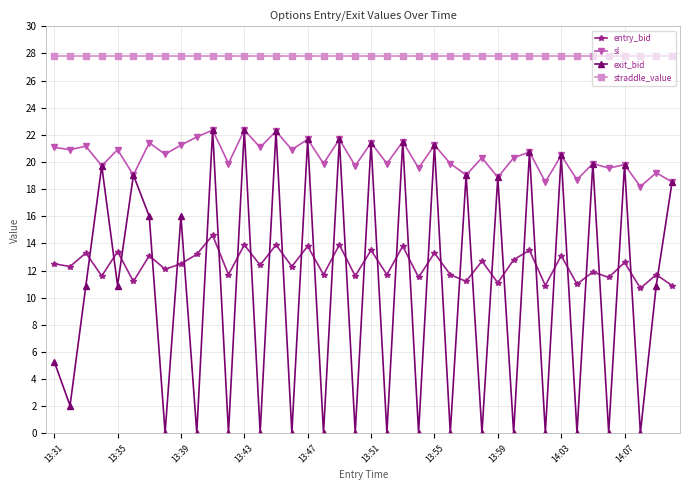

True or false: entry_bid and straddle_value cross at least once.

False